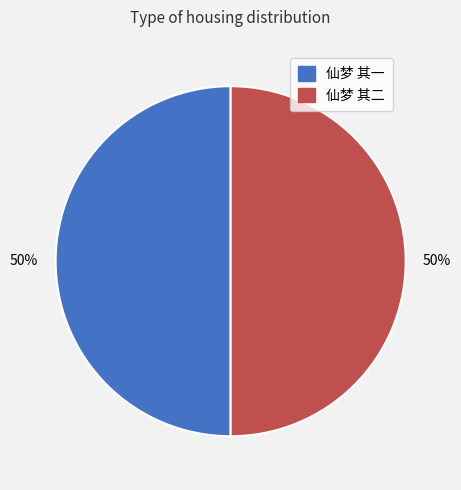

To the nearest percent, what is the average slice percentage?

50%